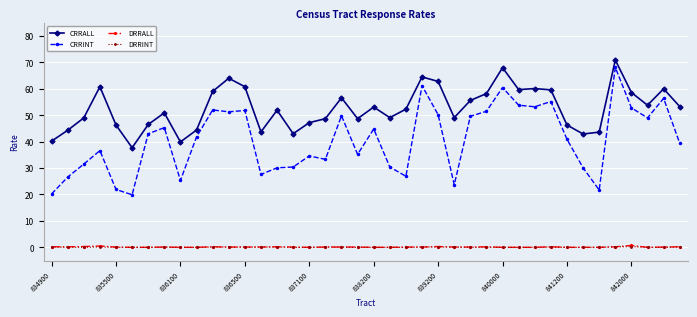

Which series has the largest range (max minus min)?

CRRINT